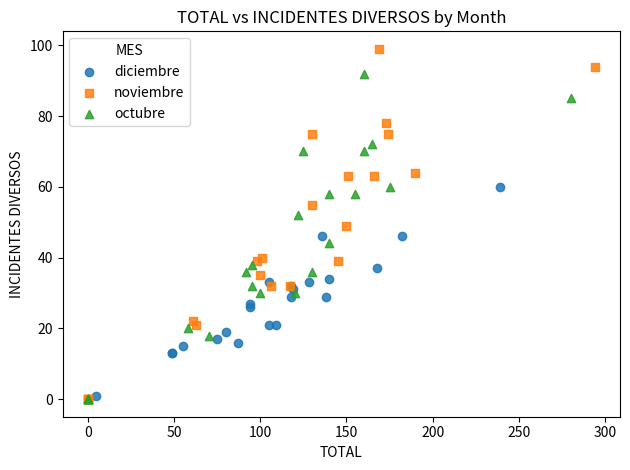

Which series has the largest Y range (max minus min)?

noviembre